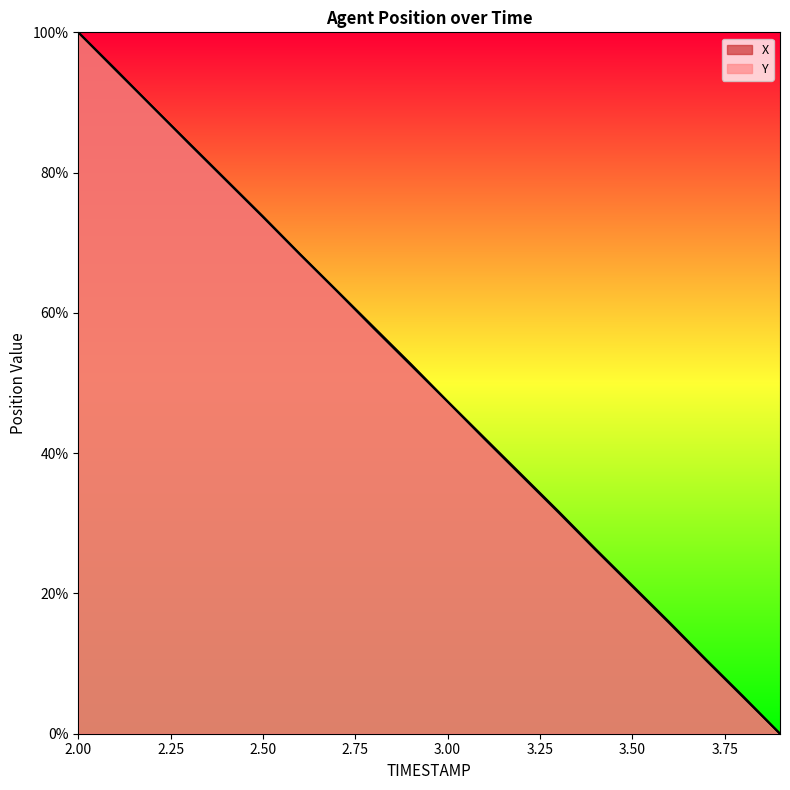

What is the difference between the maximum and minimum values in the Y series?

100.0